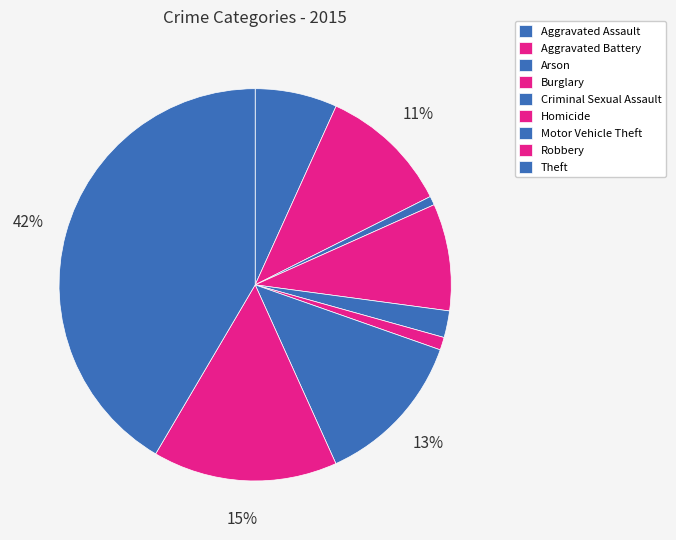

Rank the categories by value from lowest to highest.

Arson, Homicide, Criminal Sexual Assault, Aggravated Assault, Burglary, Aggravated Battery, Motor Vehicle Theft, Robbery, Theft